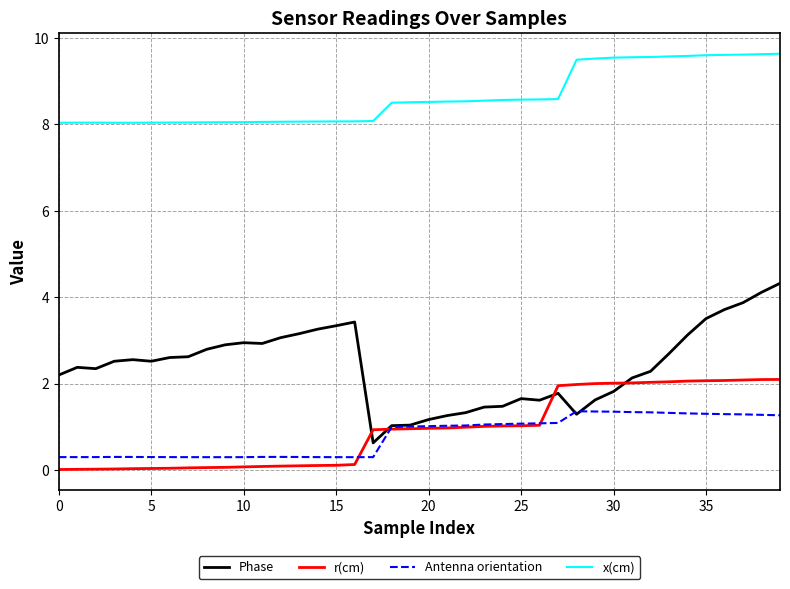

Which series has the largest range (max minus min)?

Phase